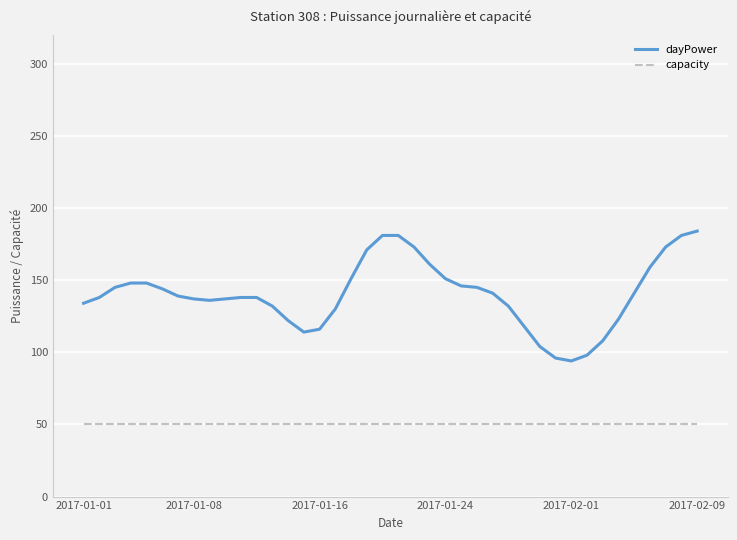

What is the lowest value of the capacity series?

50